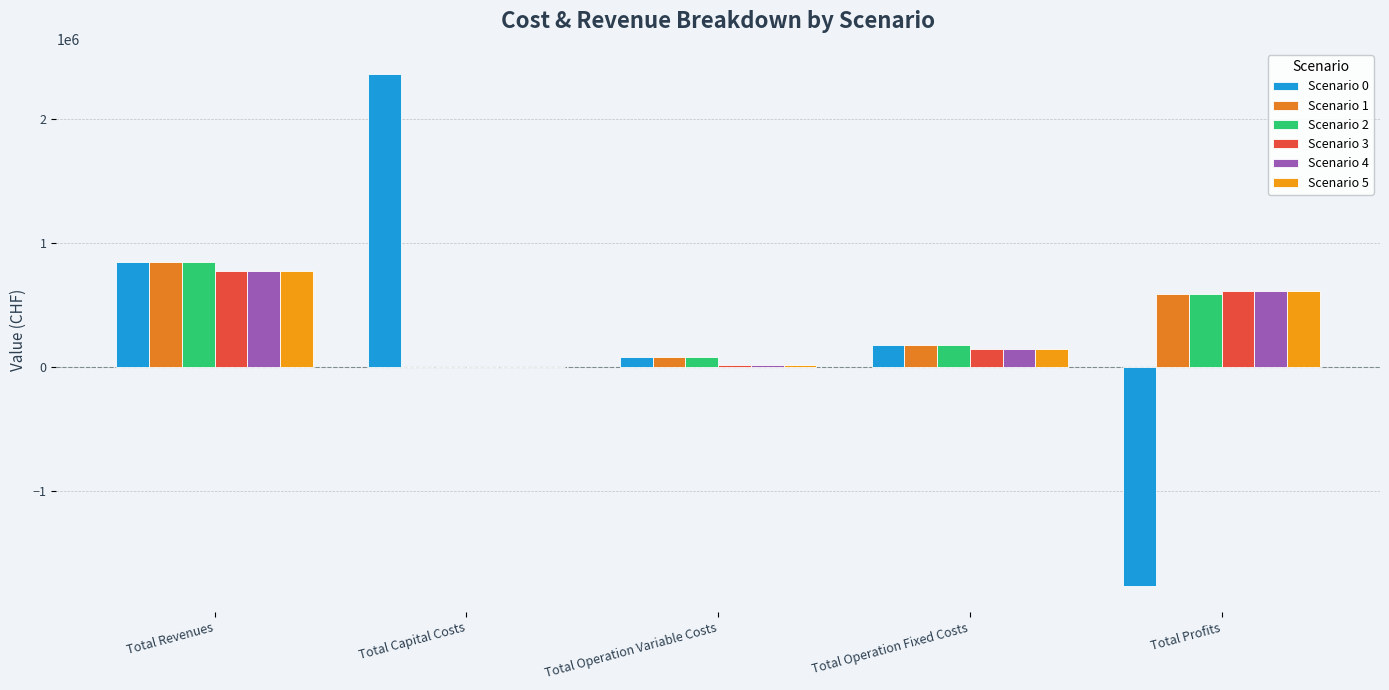

Rank the categories by Scenario 0 value from lowest to highest.

Total Profits, Total Operation Variable Costs, Total Operation Fixed Costs, Total Revenues, Total Capital Costs